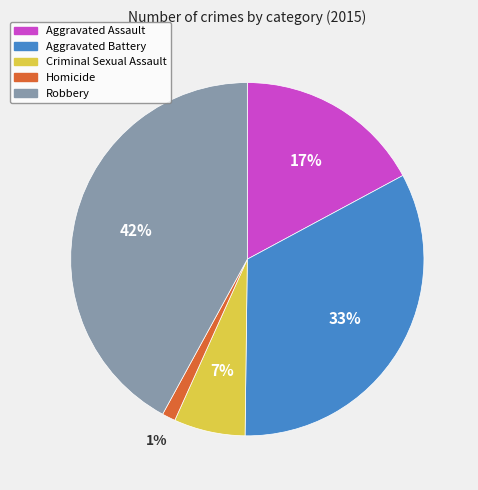

The Aggravated Assault slice represents 4% of the pie. True or false?

False